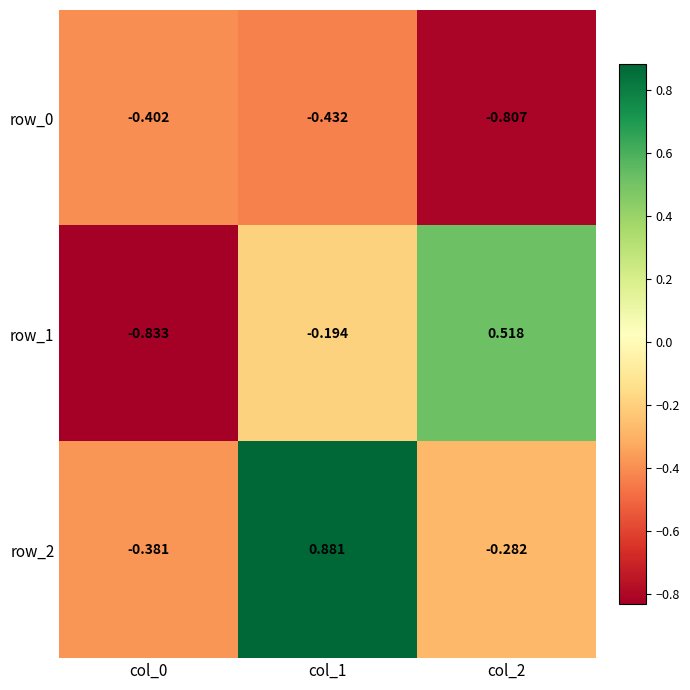

Is the value of row_2 at col_2 greater than the value of row_0 at col_0?

Yes